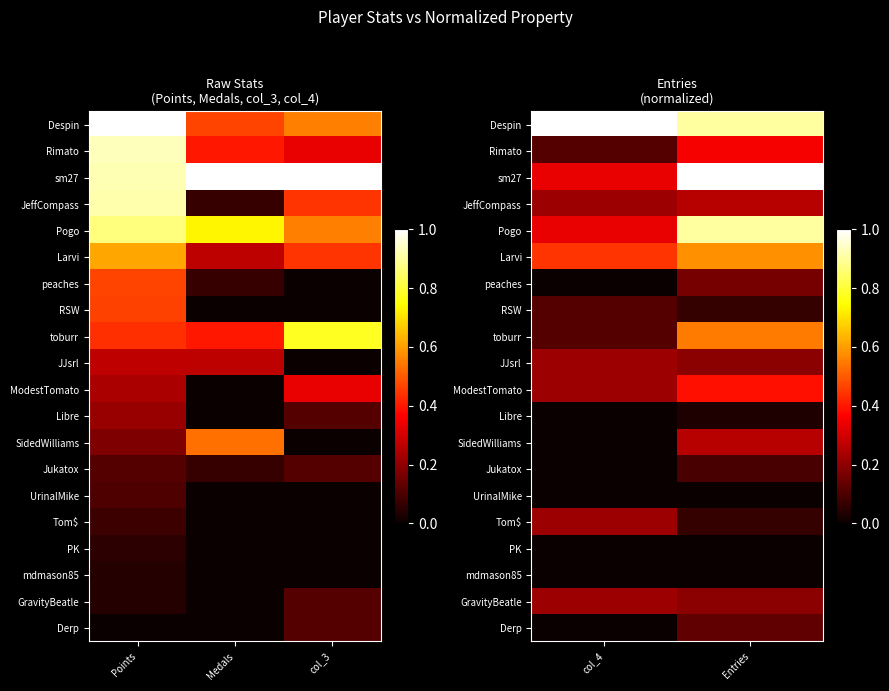

What is the spread (max minus min) of values at Entries?

1.0